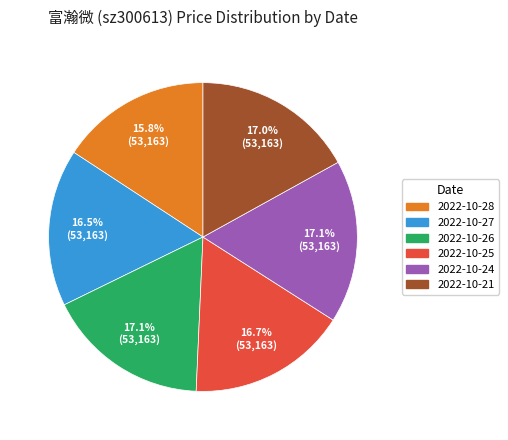

Is there any slice that represents more than half of the pie?

No